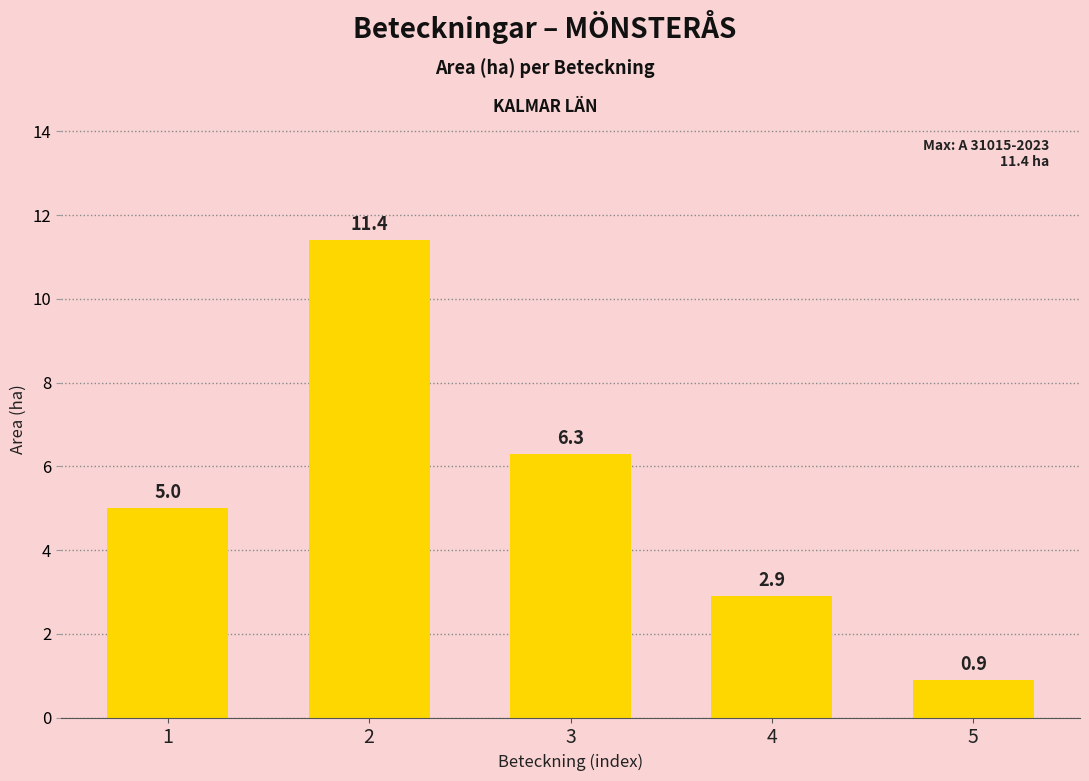

What is the smallest value displayed?

0.9